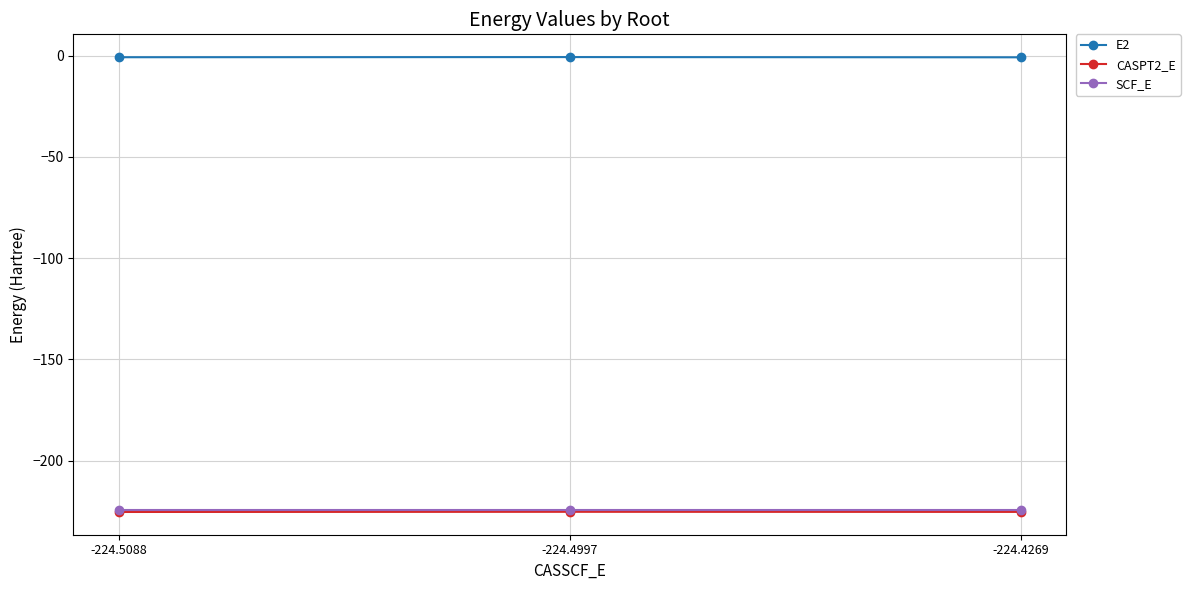

What is the approximate value of E2 at -224.4269?

-0.8